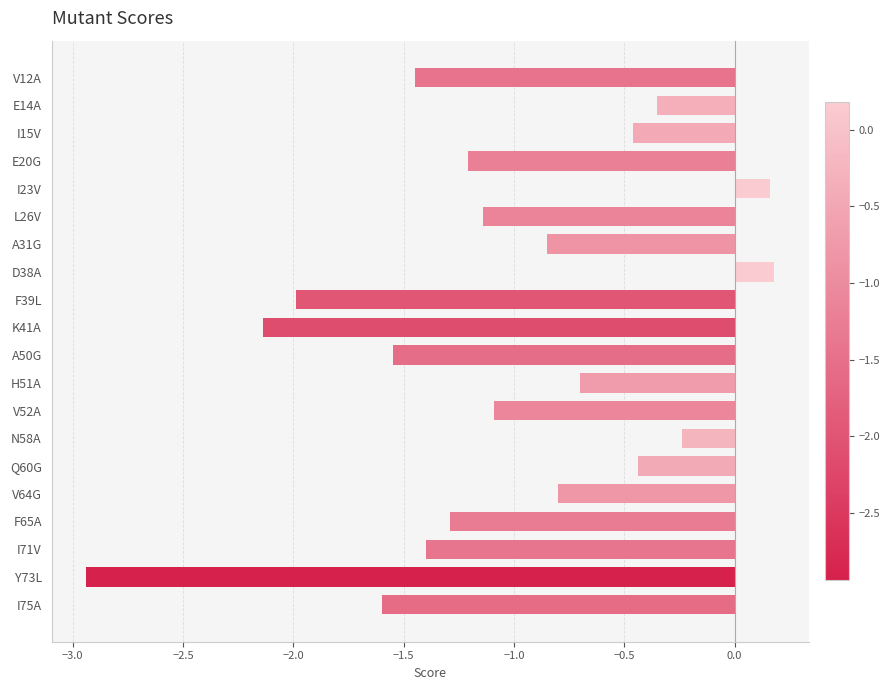

True or false: the data shows 0.3 at D38A.

False